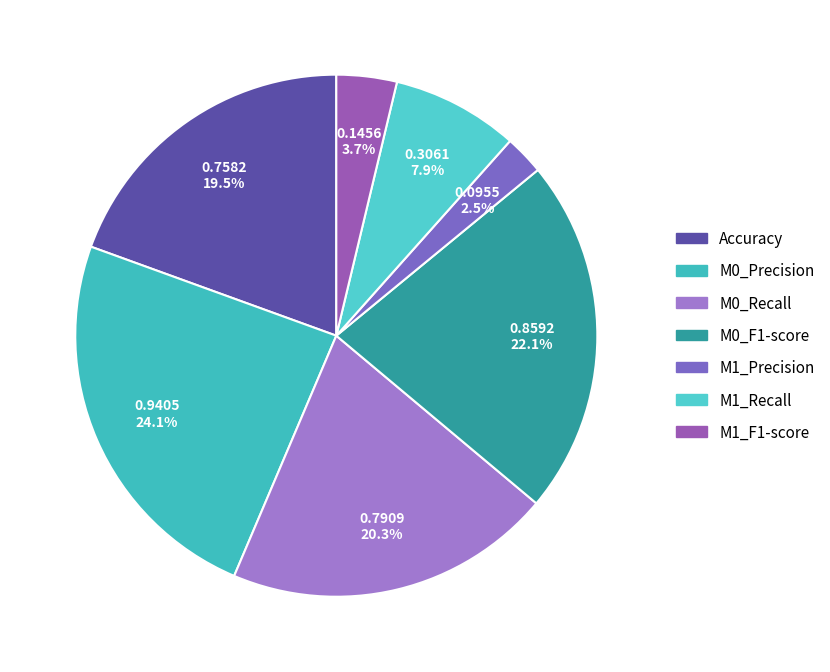

Is there any slice that represents more than half of the pie?

No